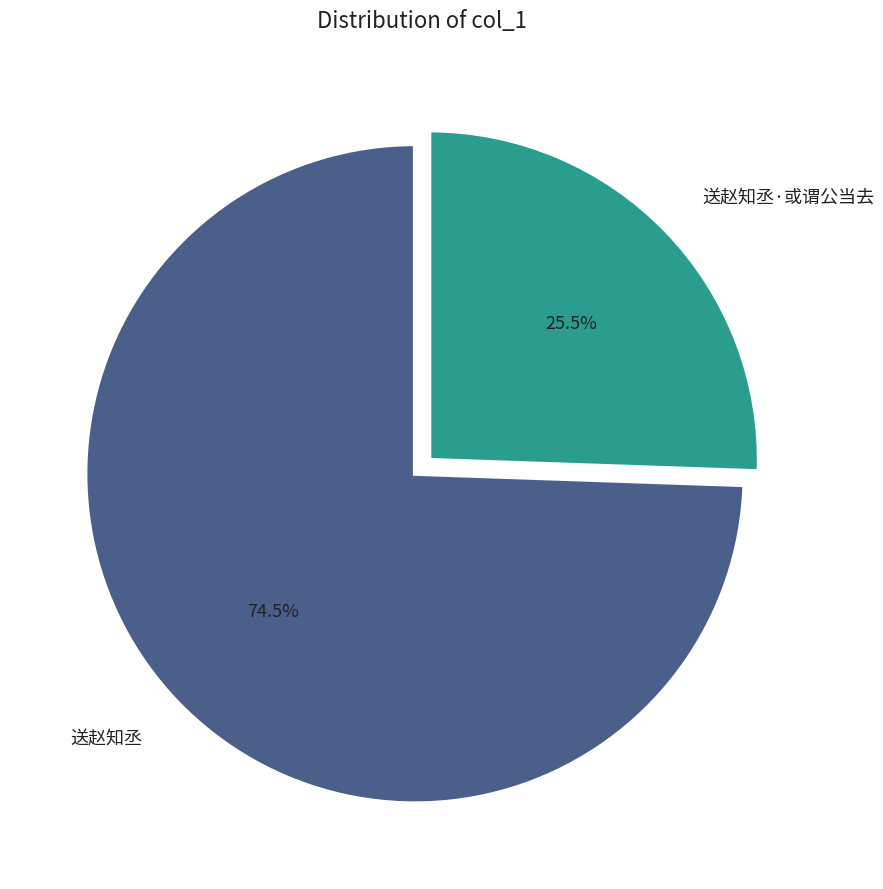

Count the number of slices in the pie.

2